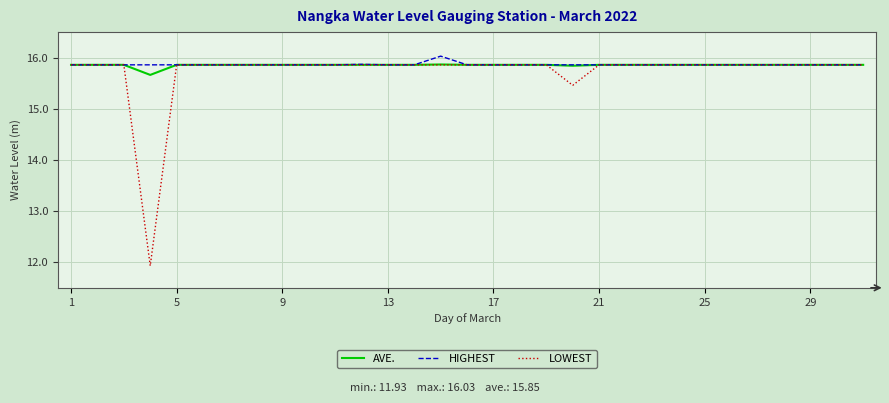

What is the lowest value of the HIGHEST series?

15.9